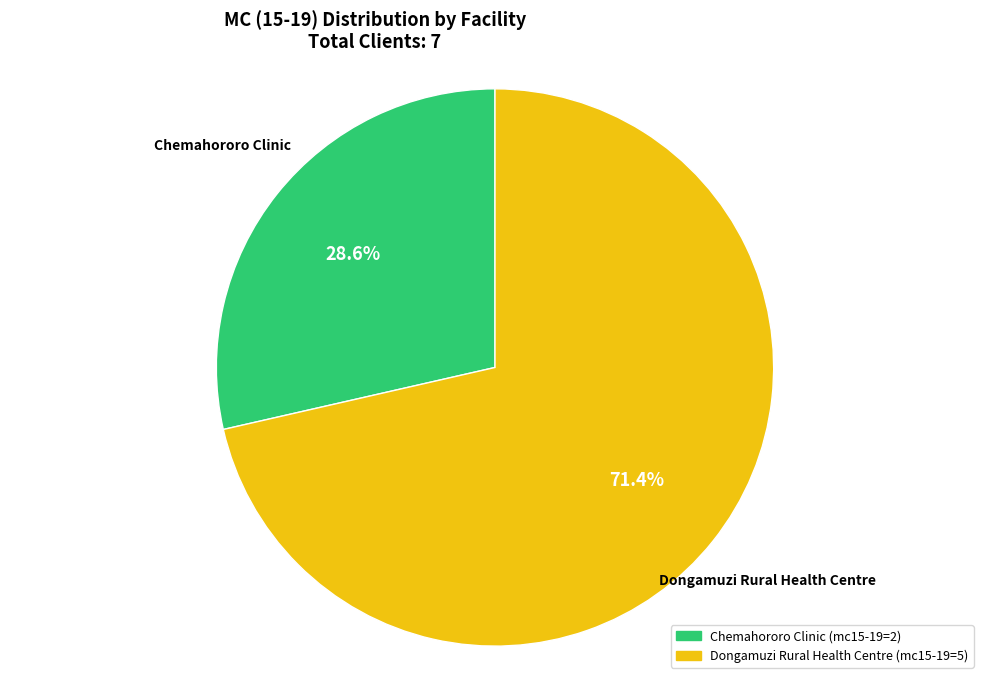

Count the number of slices in the pie.

2